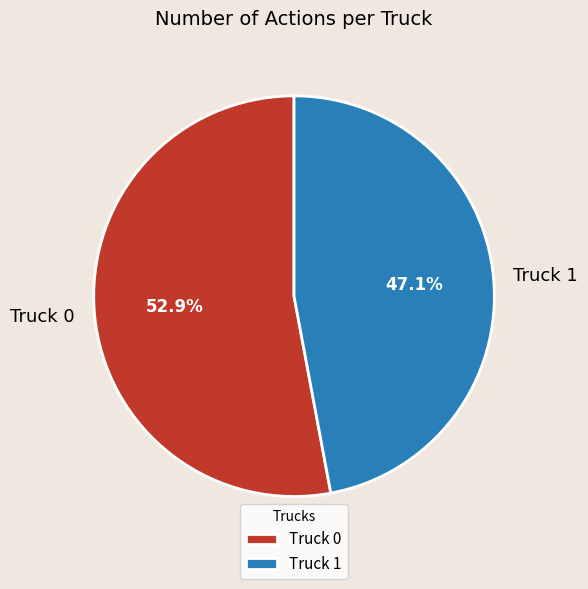

To the nearest percent, what is the difference between the Truck 0 and Truck 1 slice percentages?

6%